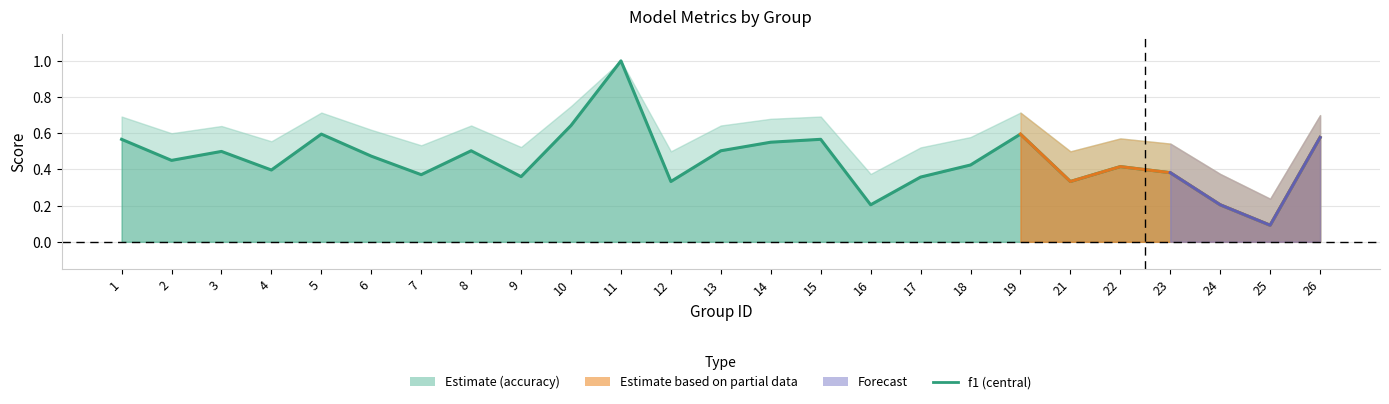

True or false: f1 and accuracy intersect in this chart.

False